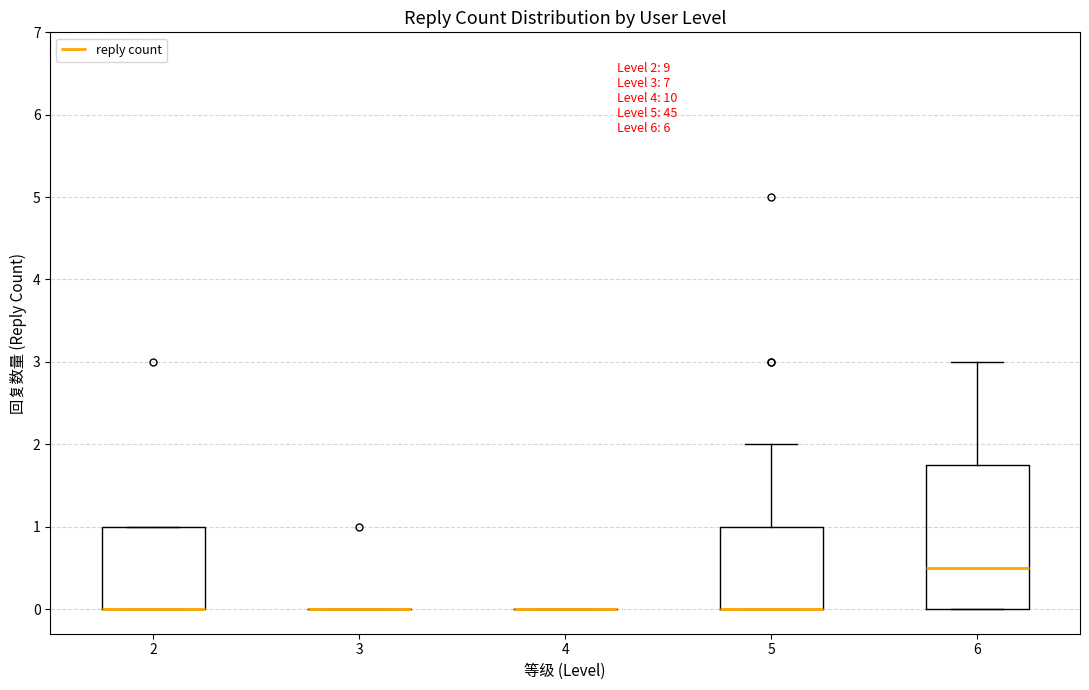

Comparing the boxes themselves (not the whiskers), which one is the tallest?

6